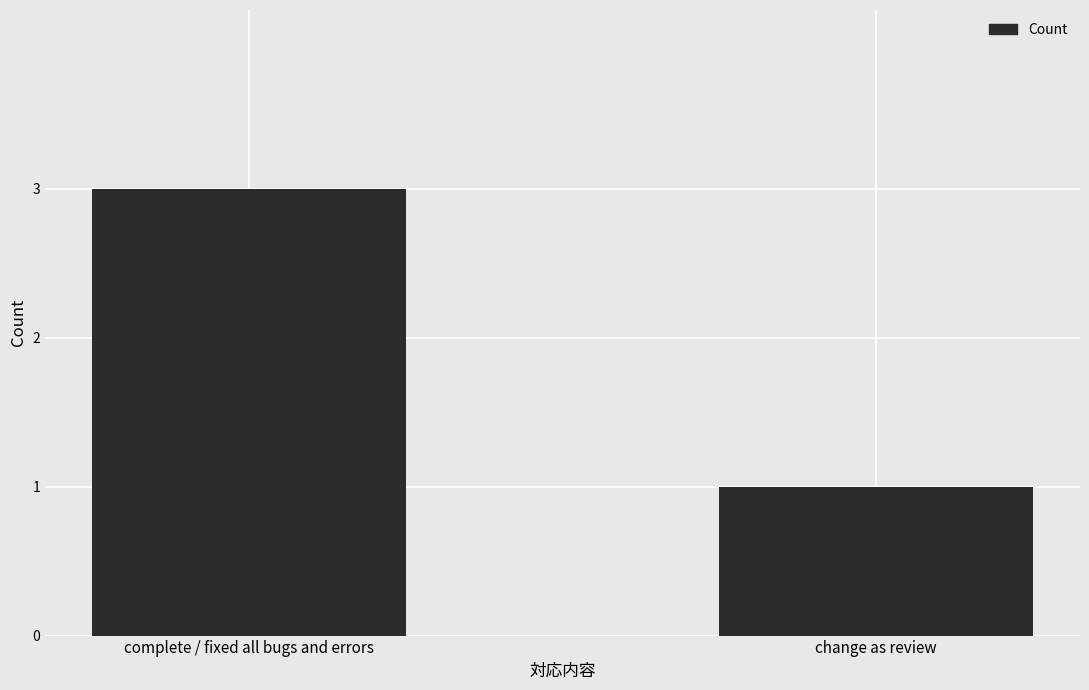

What is the sum of all values?

4